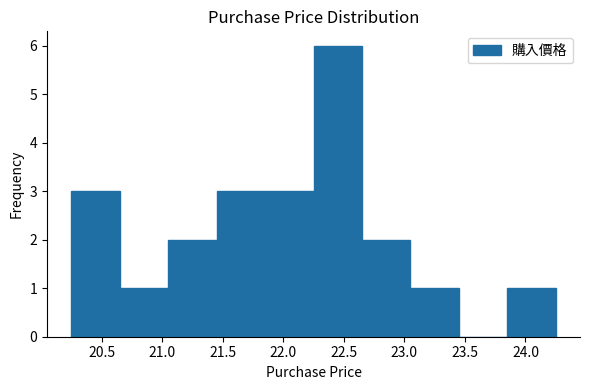

How tall is the bar that spans 22.25 to 22.65 on the x-axis? The values are not printed on the chart, so give them approximately, as read against the axis.

6